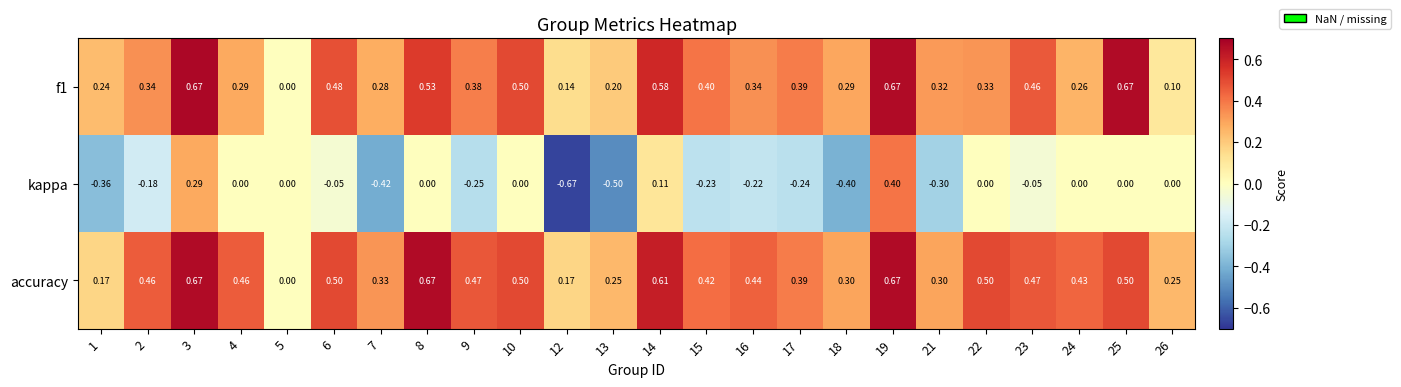

Is the value of f1 at 2 greater than the value of accuracy at 19?

No